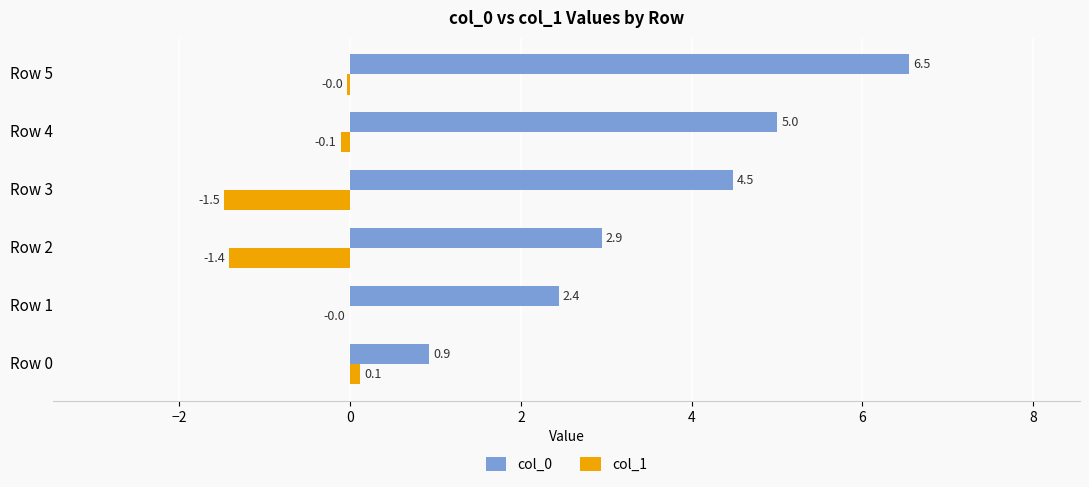

What is the highest value of the col_0 series?

6.5